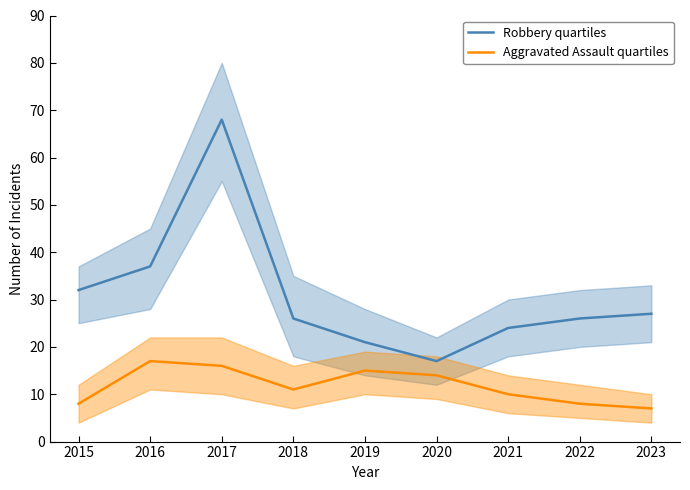

What is the total value across all series at 2020?

31